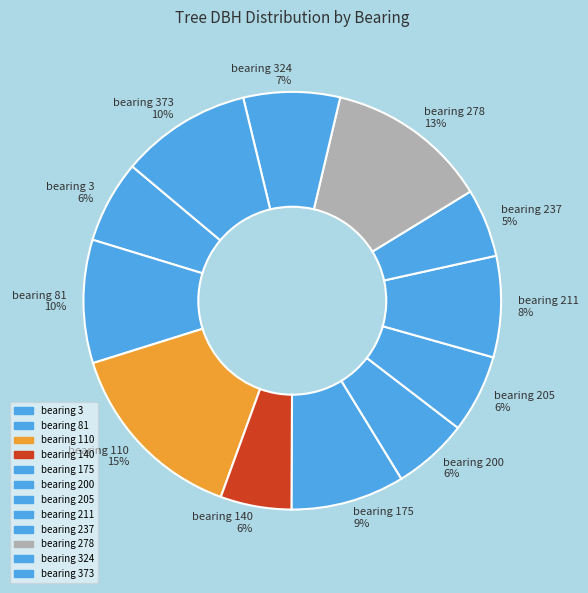

To the nearest percent, what is the average slice percentage?

8%